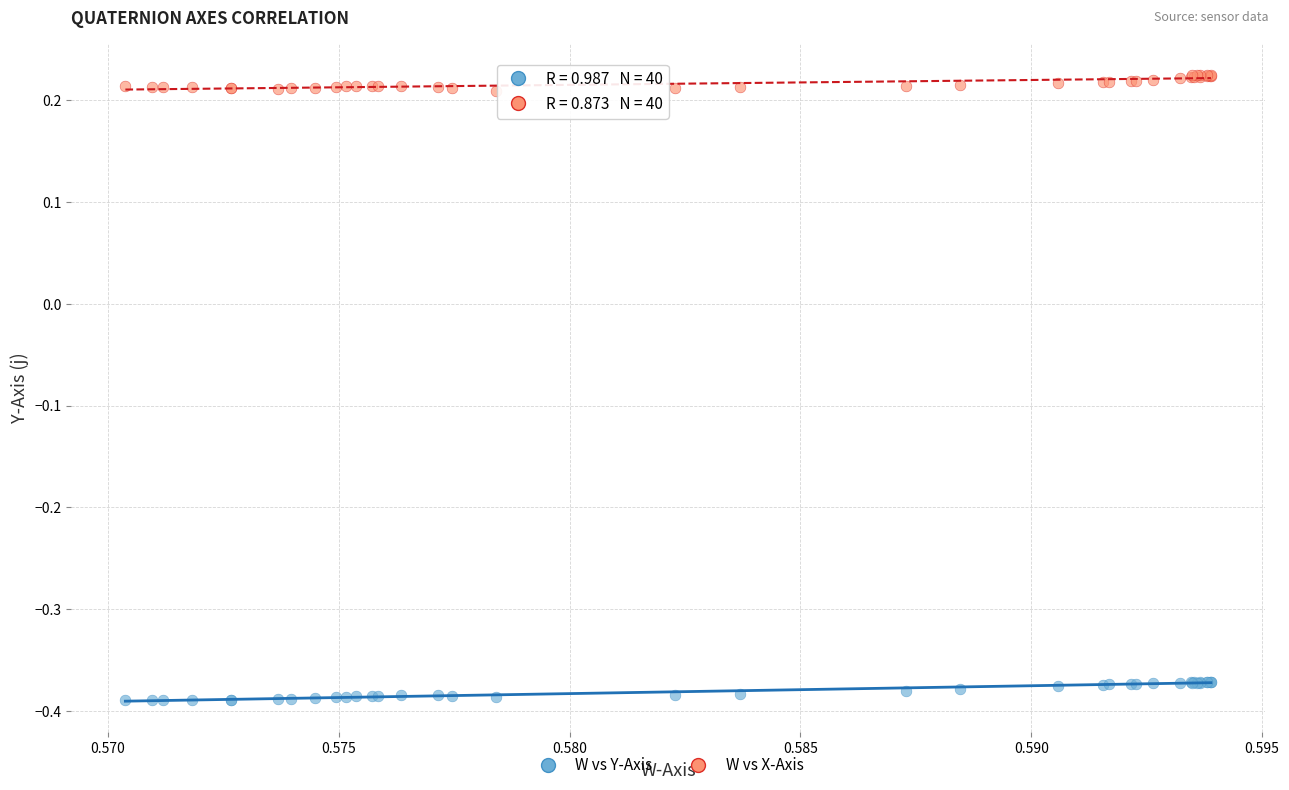

Which series reaches the minimum Y coordinate?

W vs Y-Axis